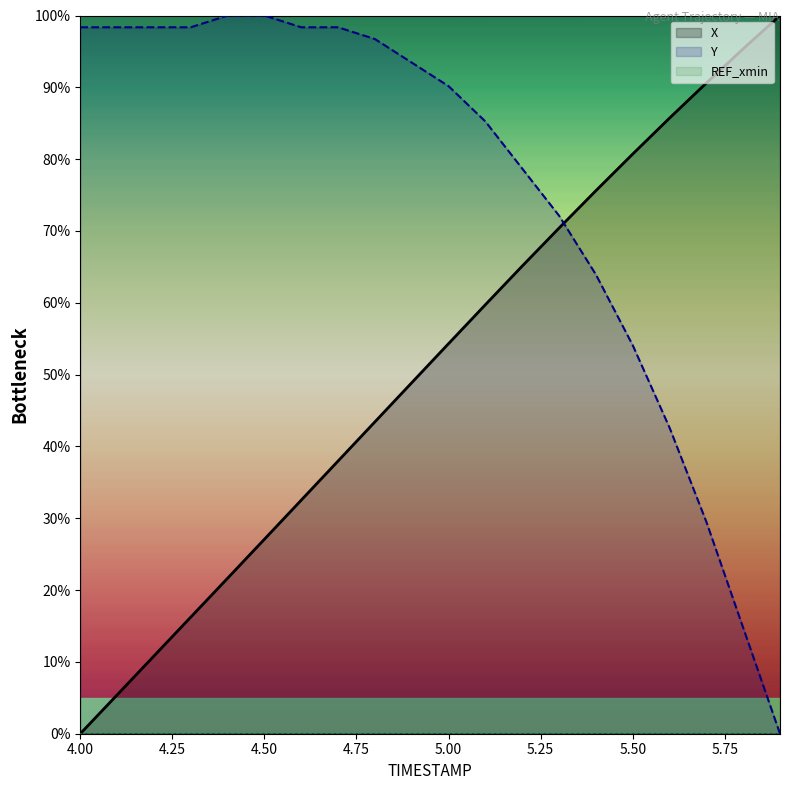

Where do X and Y first cross each other?

5.3 and 5.4